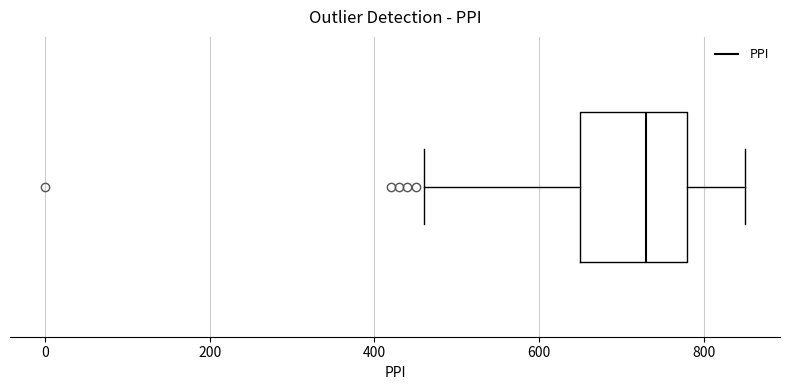

Transcribe this box plot: give where the median line is, the range the box spans, and where the two whiskers end, as read against the x-axis. The values are not printed on the chart, so give them approximately, as read against the axis.

median 740, box 660 to 780, whiskers 460 to 860